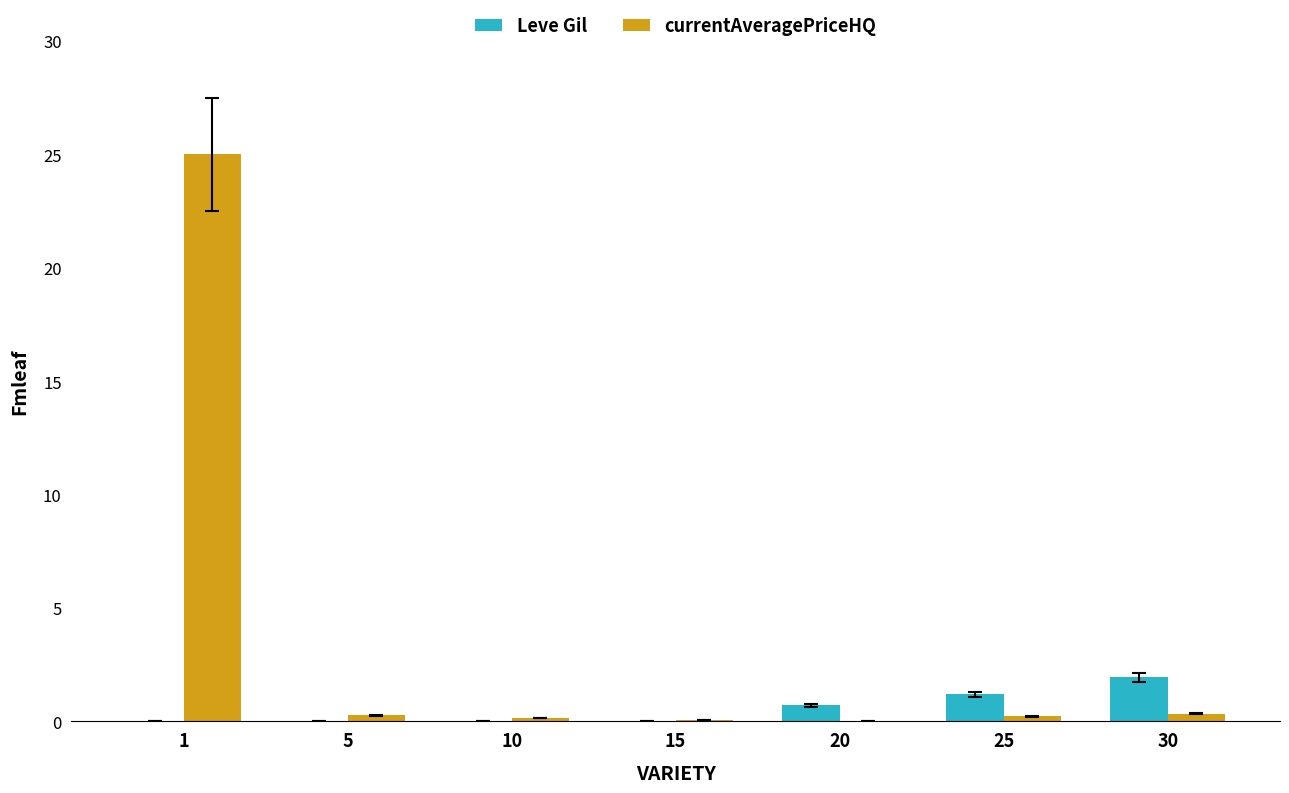

Which series has the largest total across all categories?

currentAveragePriceHQ